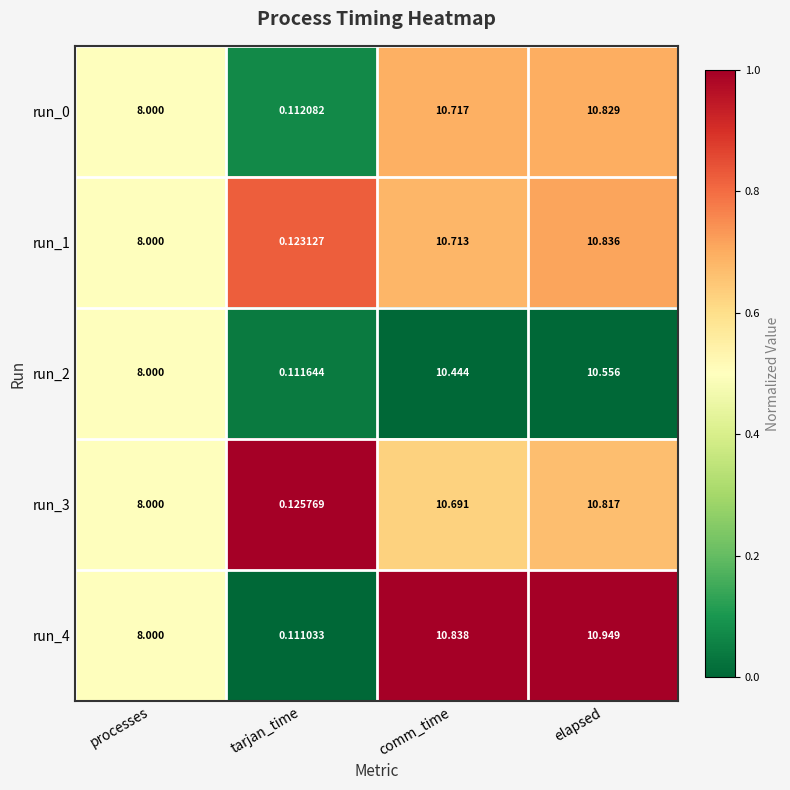

Where is run_2 nearest to the value 5?

processes